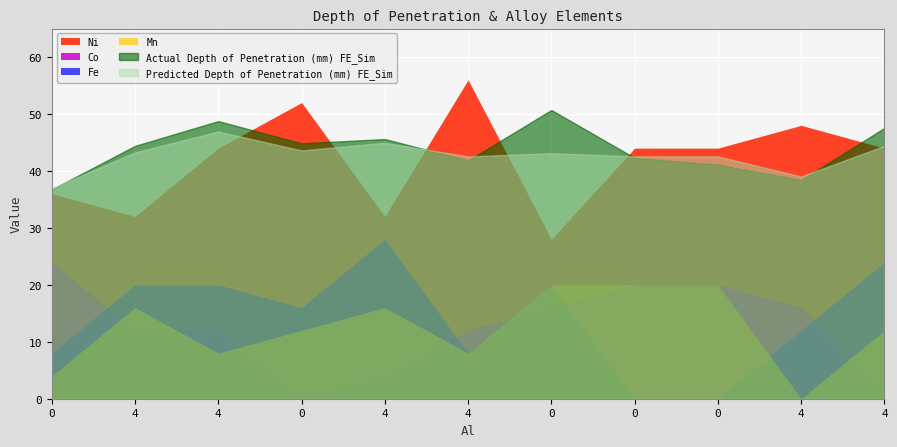

Which series has the largest total across all categories?

Actual Depth of Penetration (mm) FE_Sim